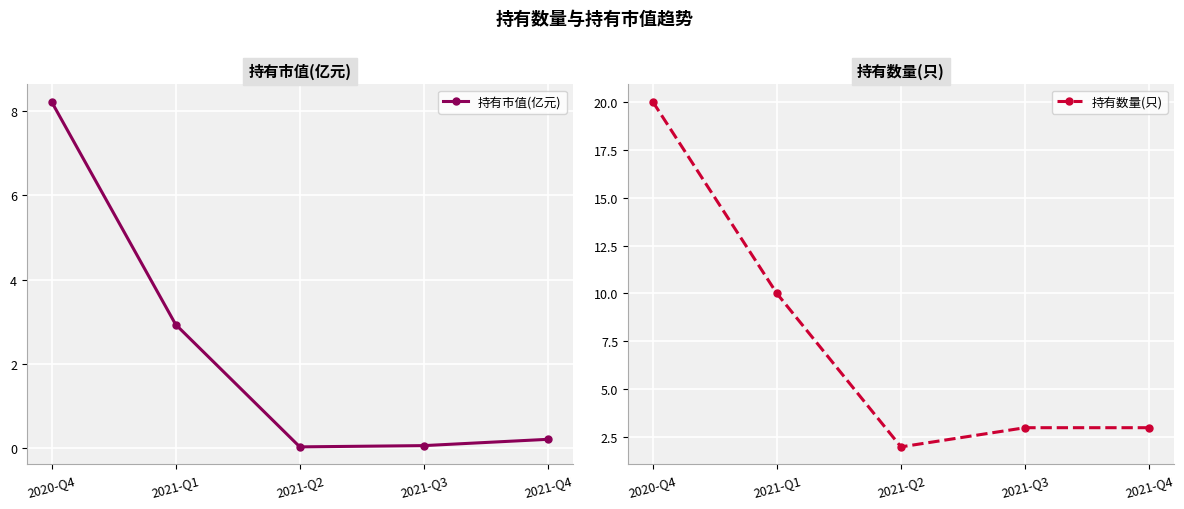

True or false: 持有市值(亿元) has more than 1 interior local peaks.

False